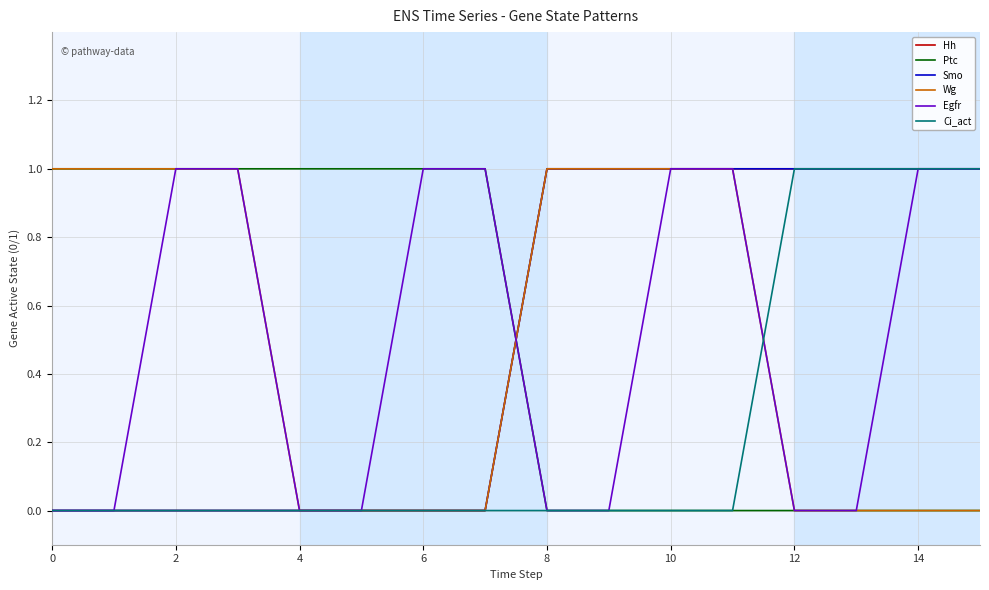

What is the difference between the second highest and second lowest values in the Wg series?

1